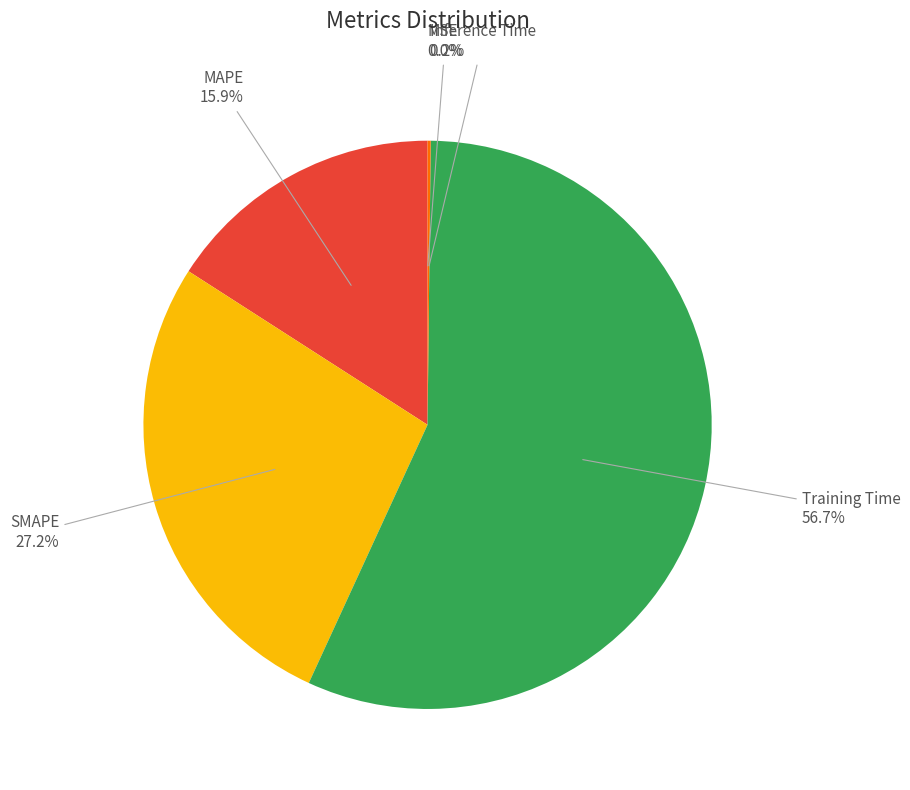

Is there any slice that represents more than half of the pie?

Yes